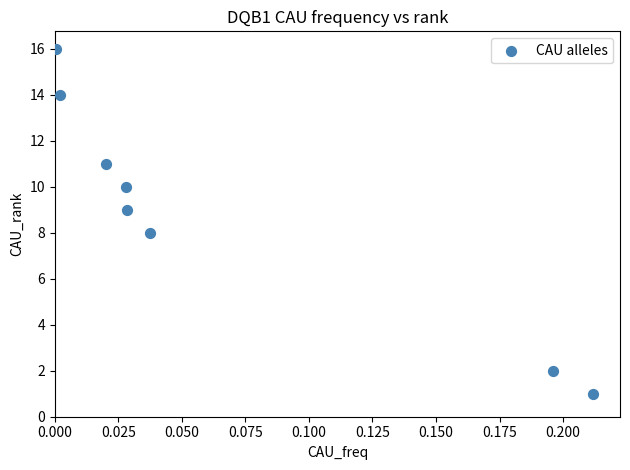

What is the average Y value?

9